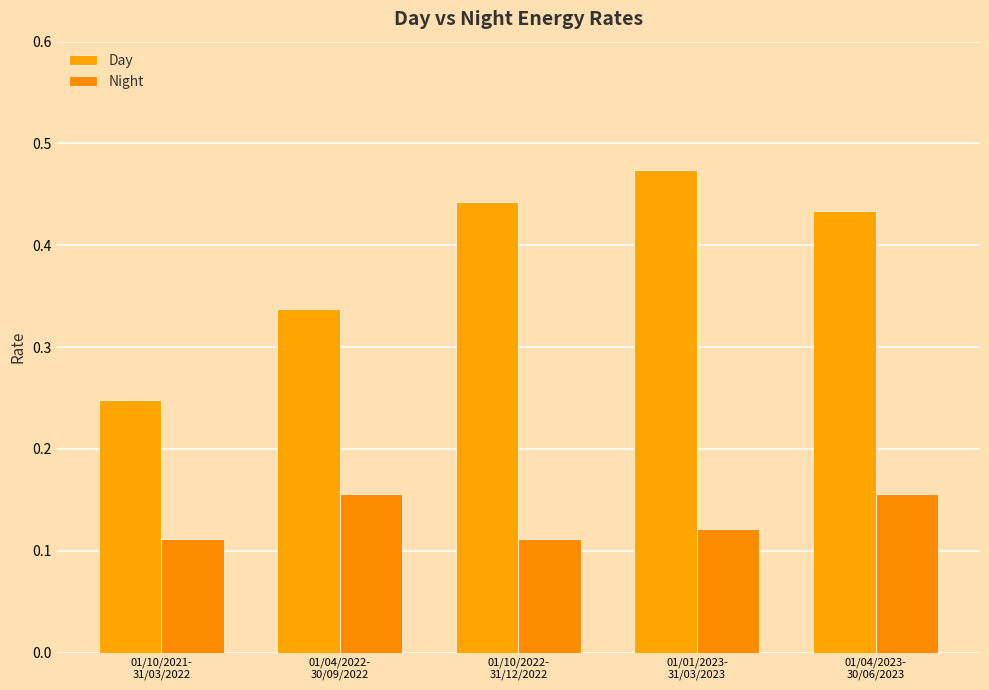

What is the total value across all series at 01/10/2021-
31/03/2022?

0.4